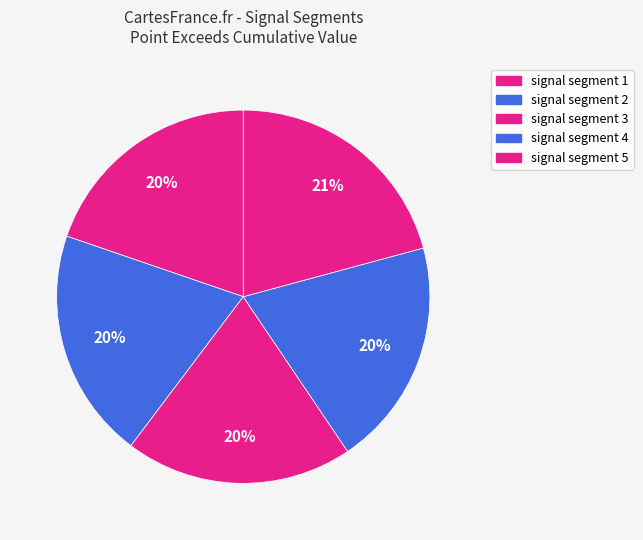

What is the smallest slice in the pie chart?

signal segment 3